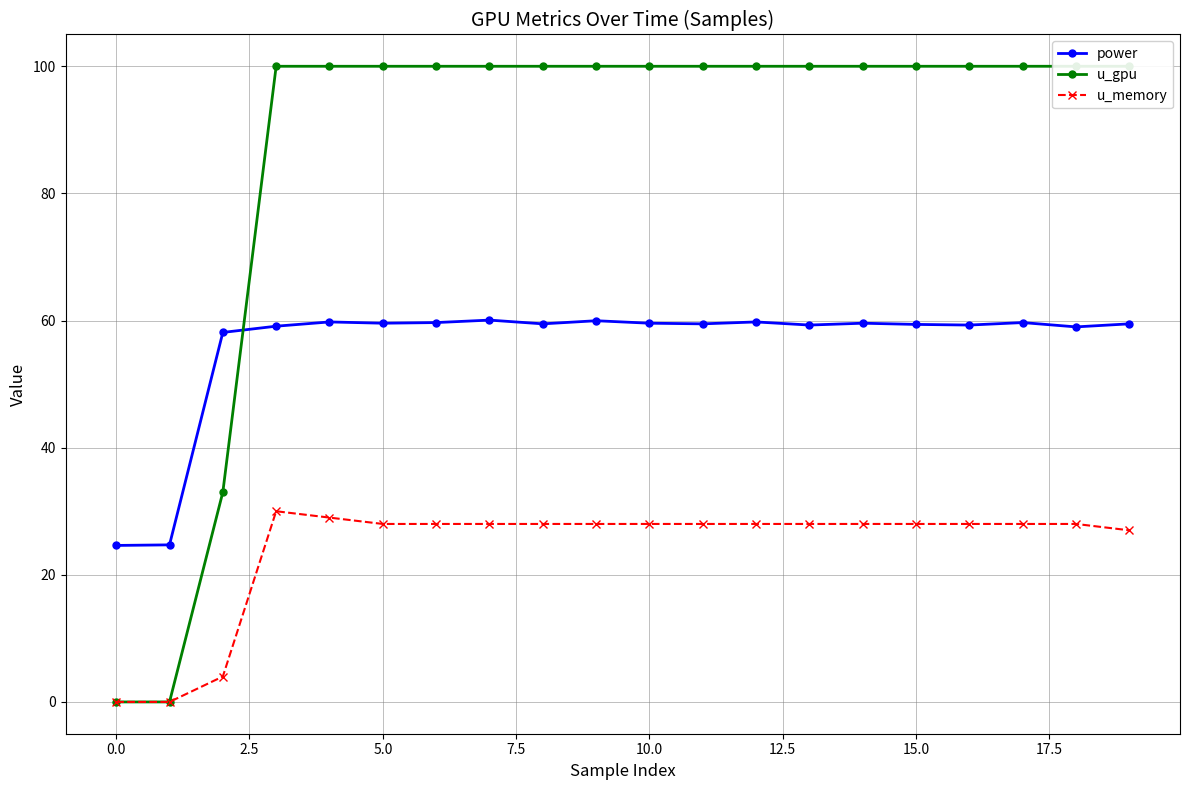

How many lines are shown in the chart?

3